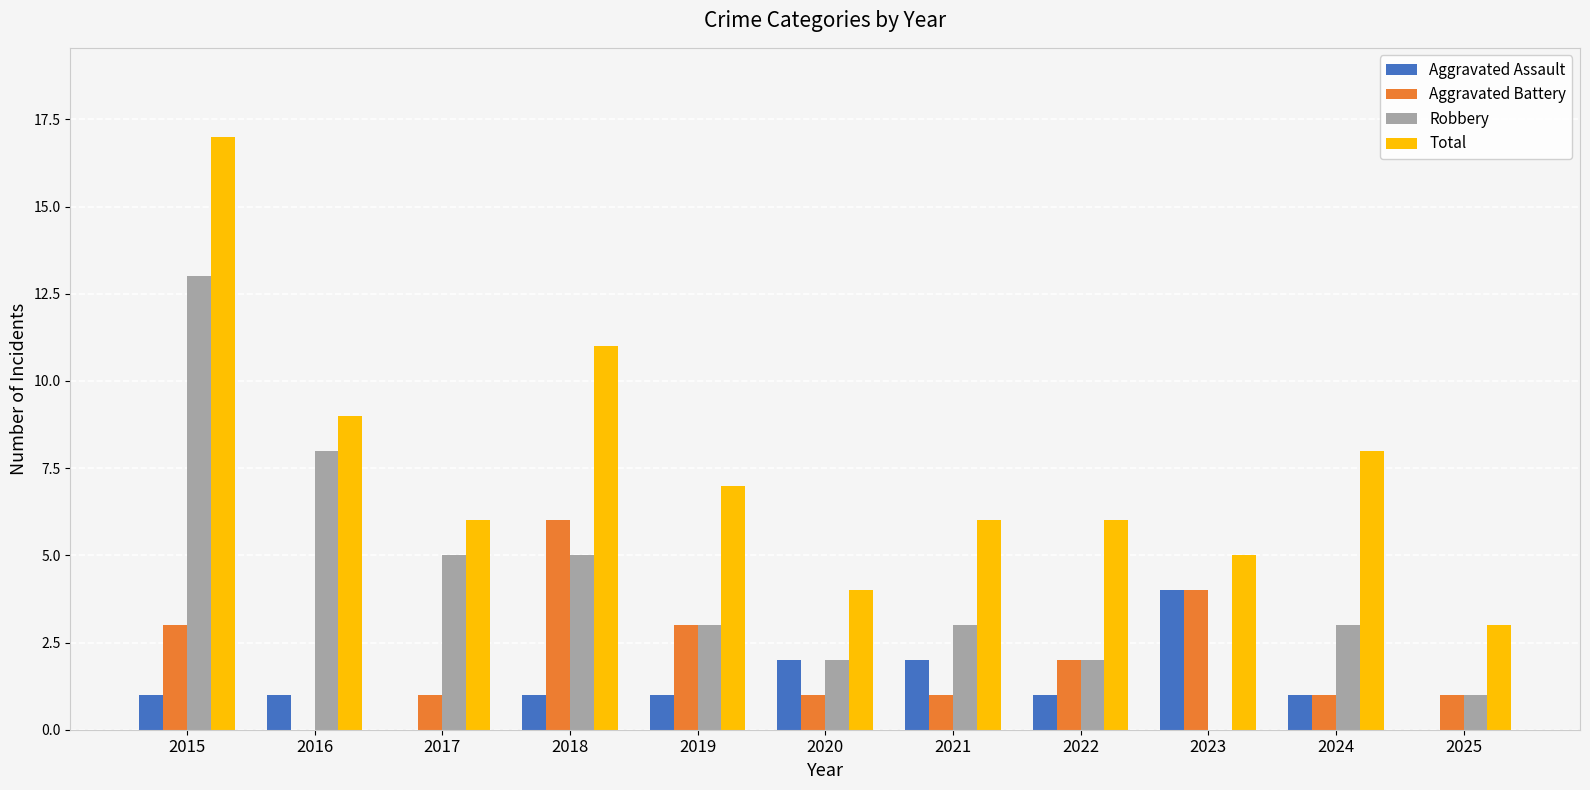

Are the bars grouped side by side (vs. stacked)?

Yes